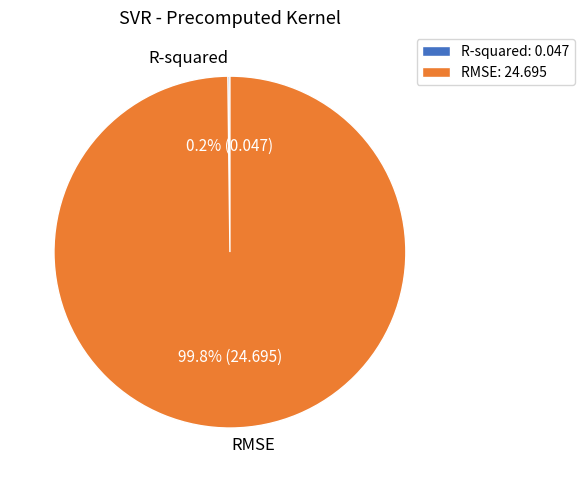

What percentage is NOT represented by RMSE?

0.2%